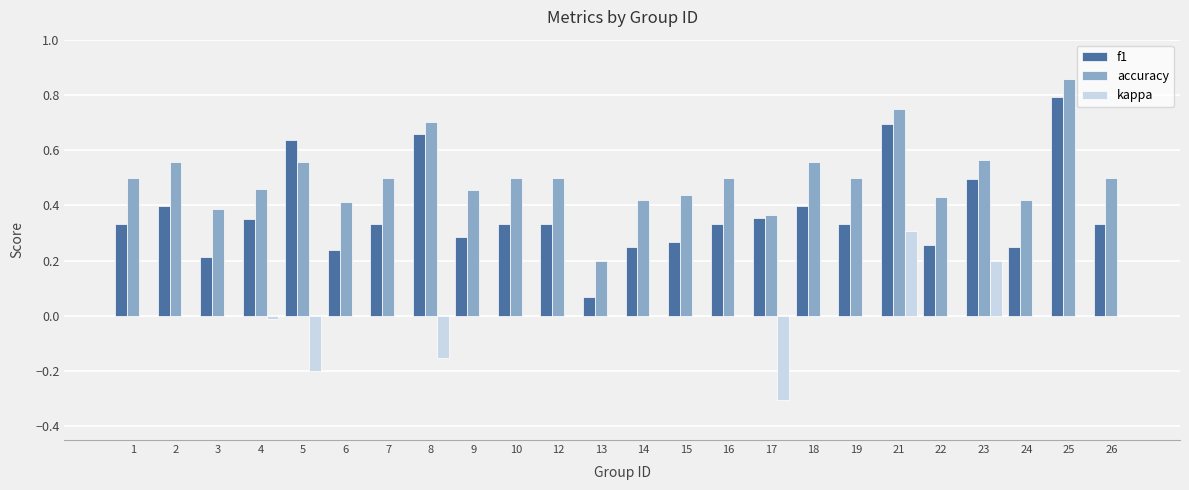

The value of accuracy at 25 is 1.2. True or false?

False